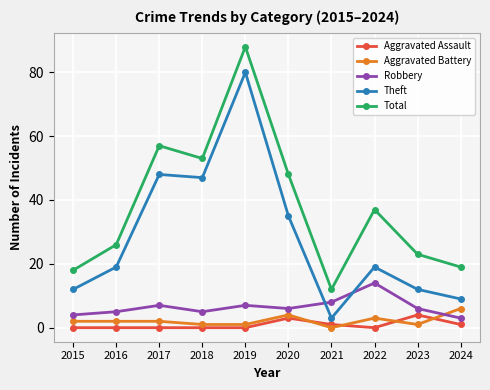

What is the minimum value for Theft?

3